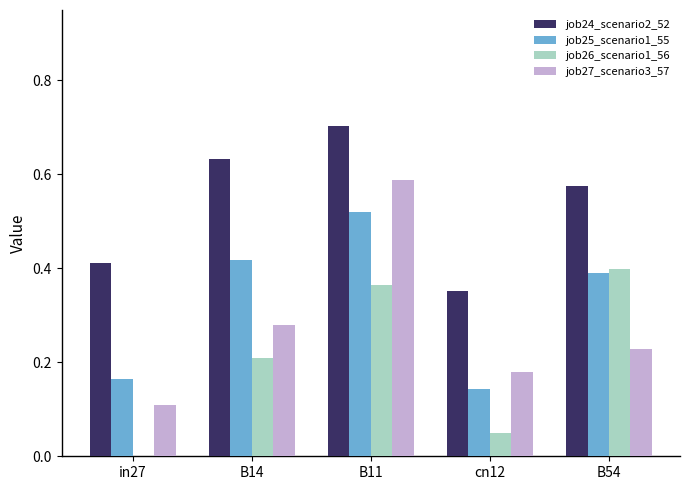

How many groups of bars are there?

5